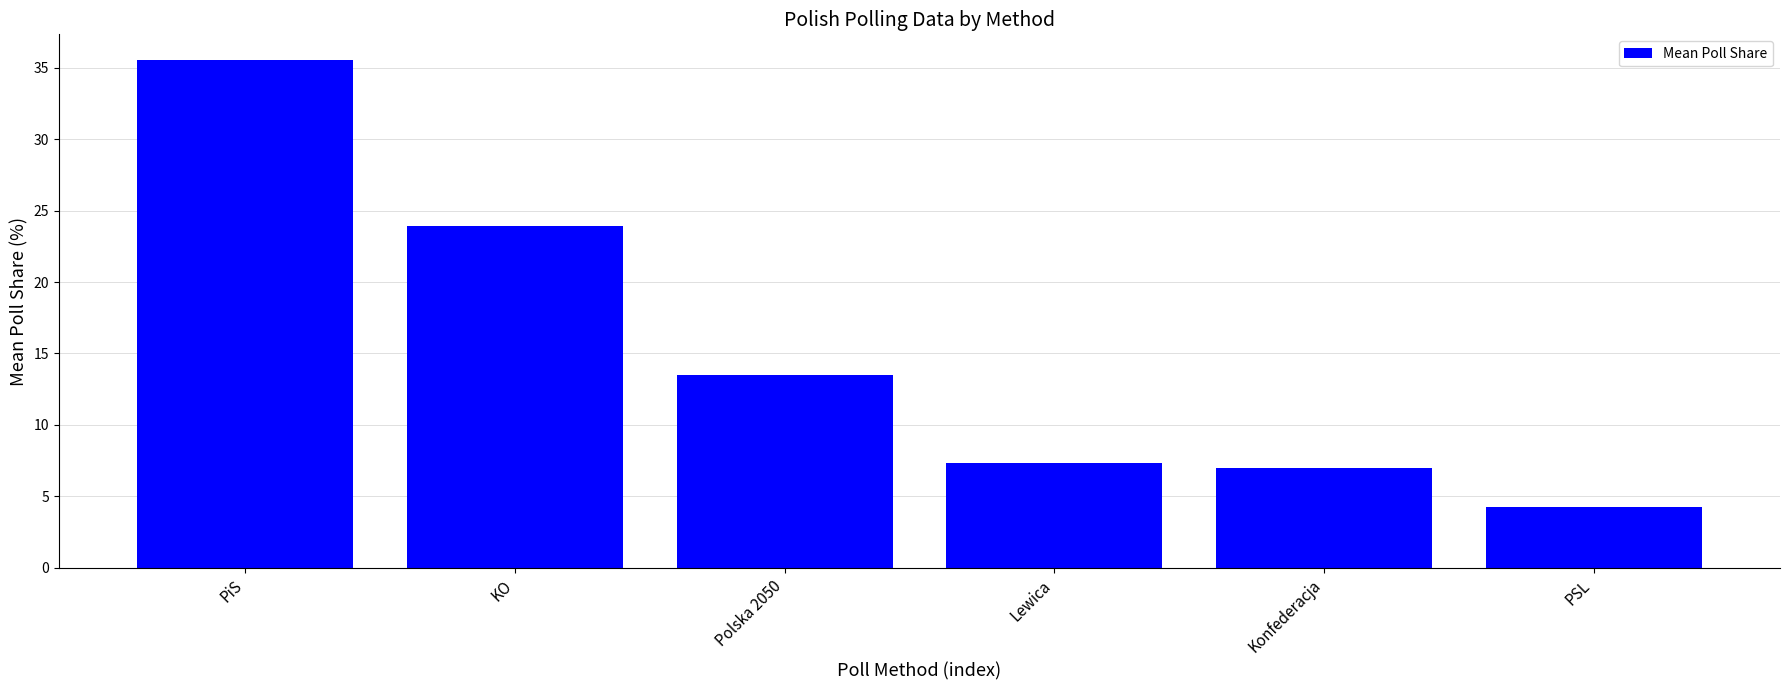

Are the bars grouped side by side (vs. stacked)?

No